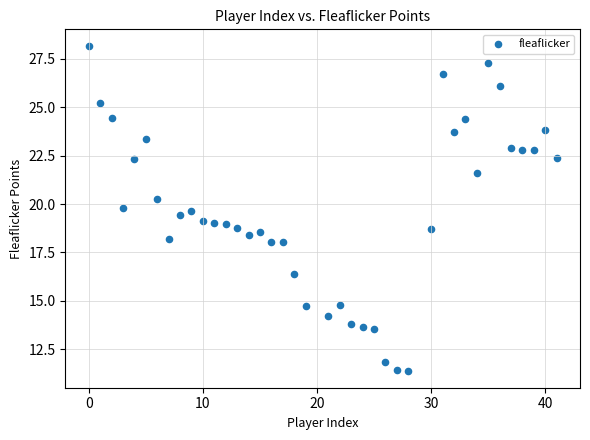

What is the range of X values (max minus min)?

41.0